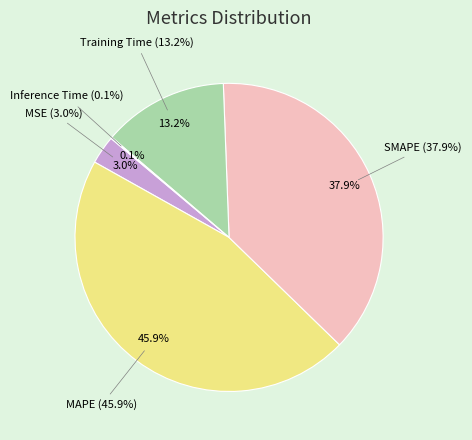

To the nearest percent, what percentage of the pie is MSE?

3%